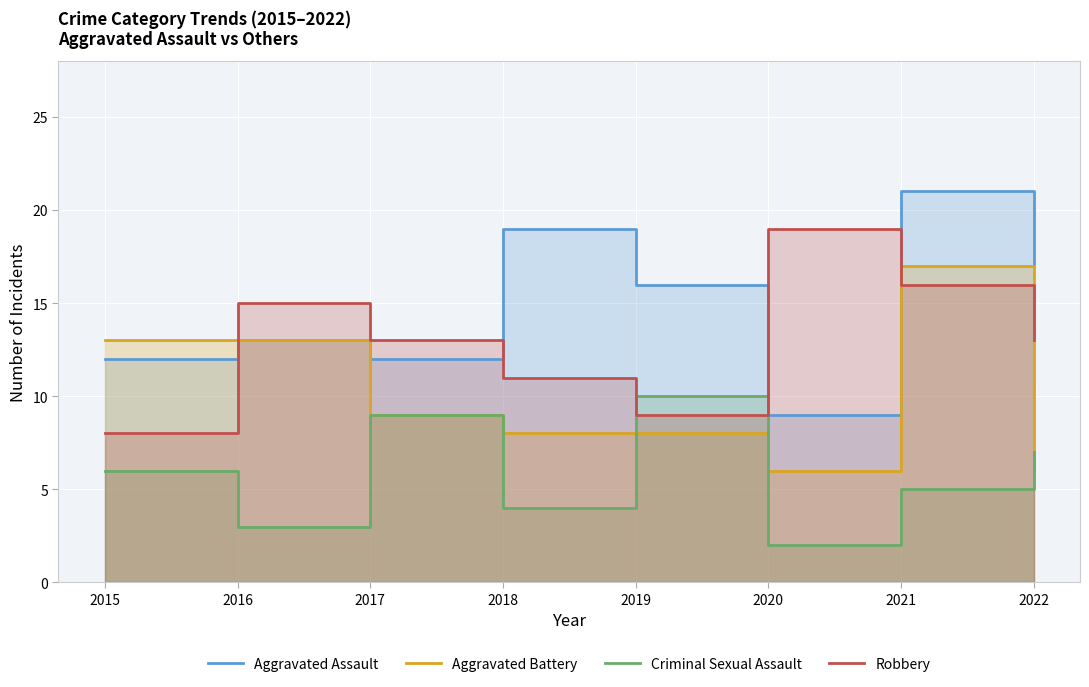

Read the Aggravated Assault value at 2017, to the nearest 5.

10